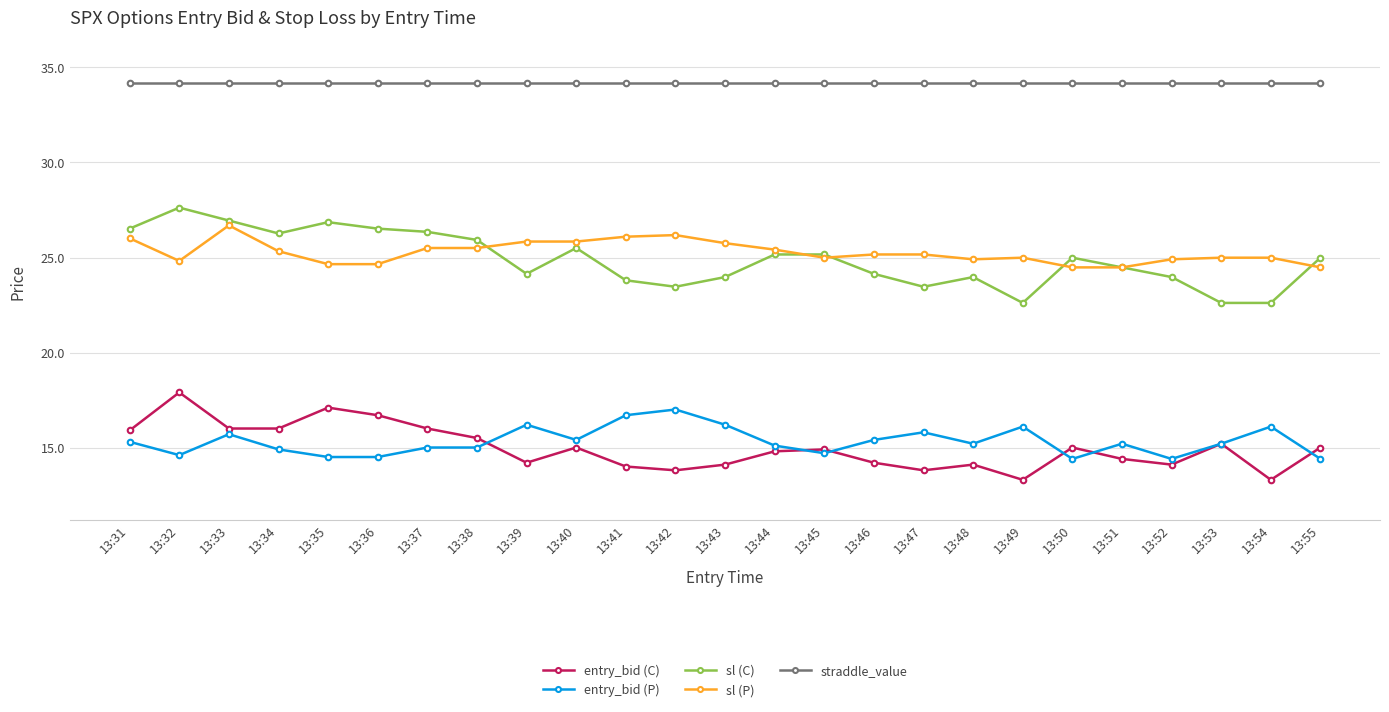

Which series changed the most between 13:50 and 13:52?

sl (C)